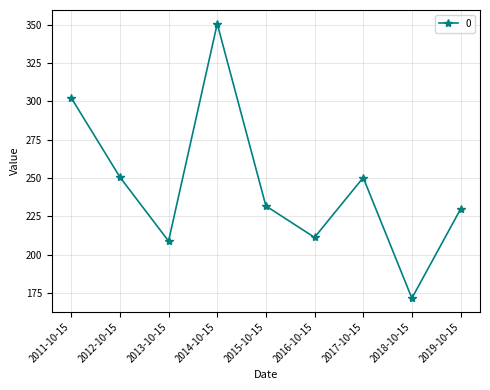

What is the change in value from 2016-10-15 to 2018-10-15?

-39.7